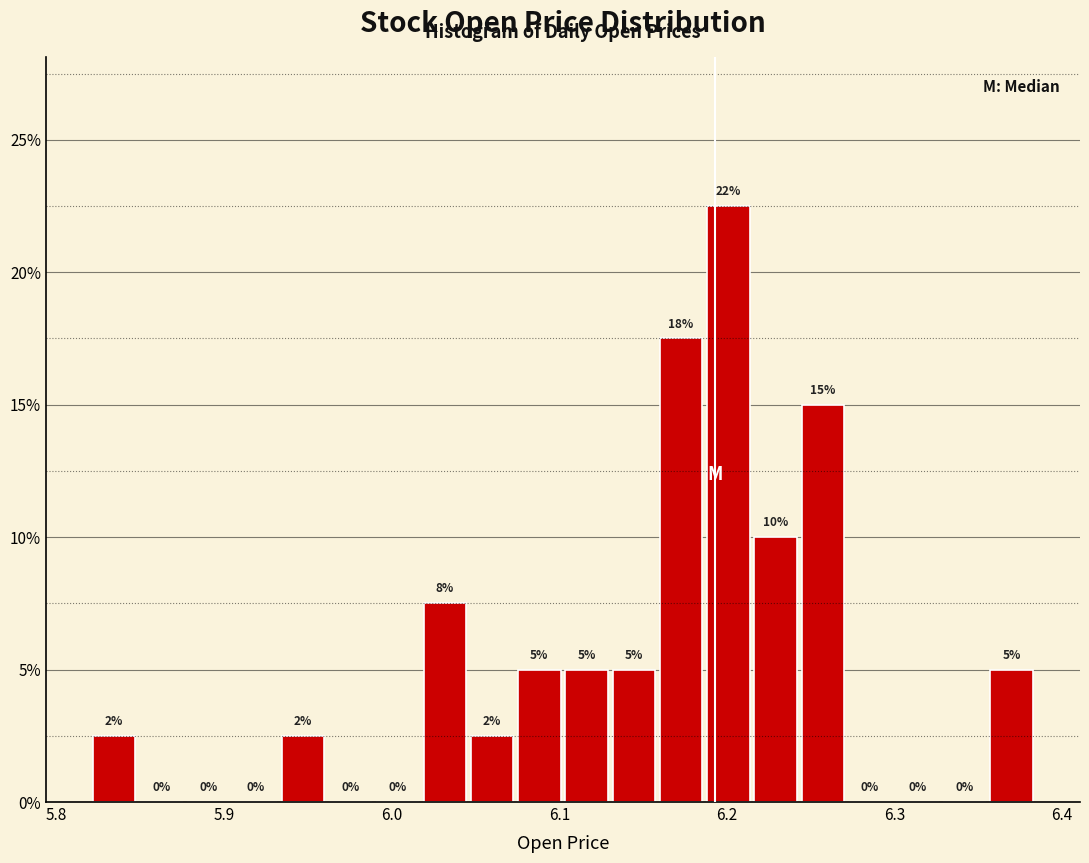

Around what value on the x-axis is the tallest bar? Give the approximate position of its centre, as read against the axis.

6.20